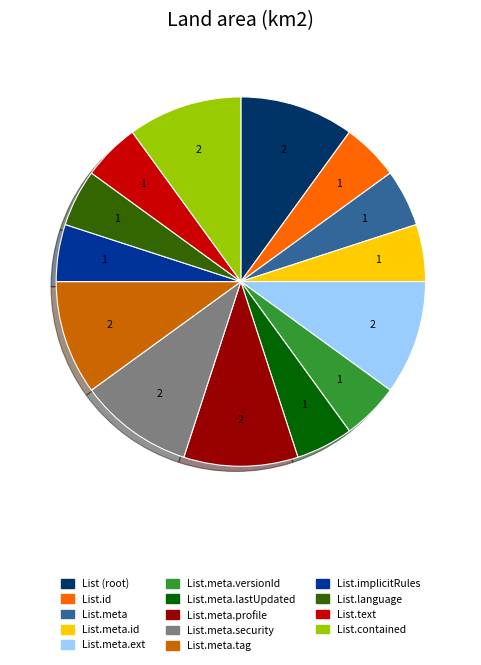

Is there a majority slice in this chart?

No